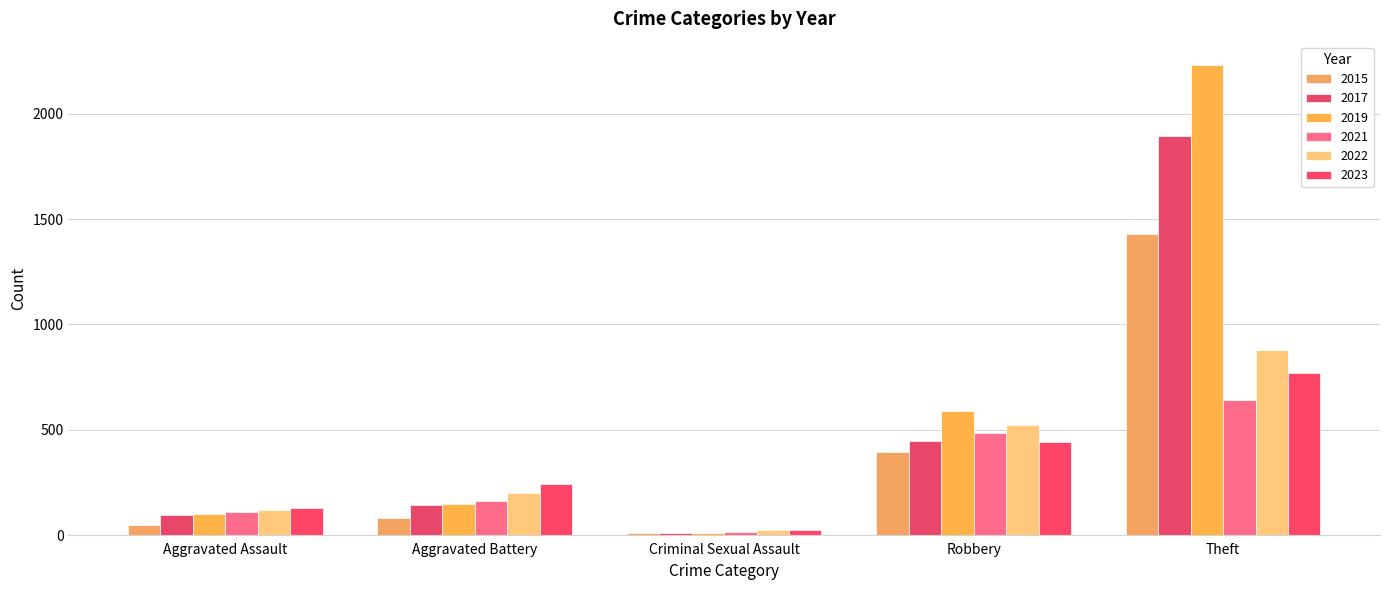

What is the average value of the 2017 series?

517